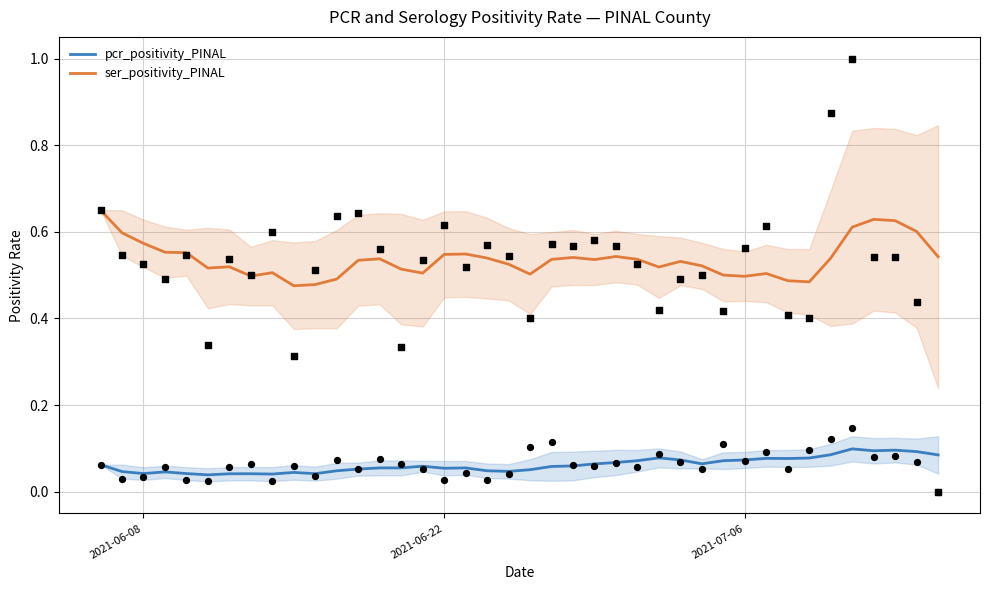

Which series reaches the minimum Y coordinate?

pcr_positivity_PINAL